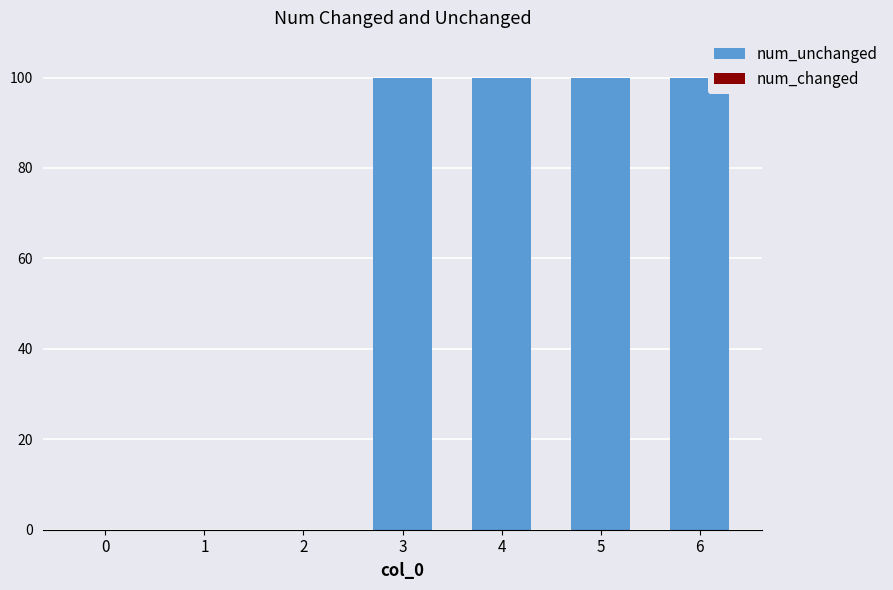

What is the sum of the values at 6 and 4?

200